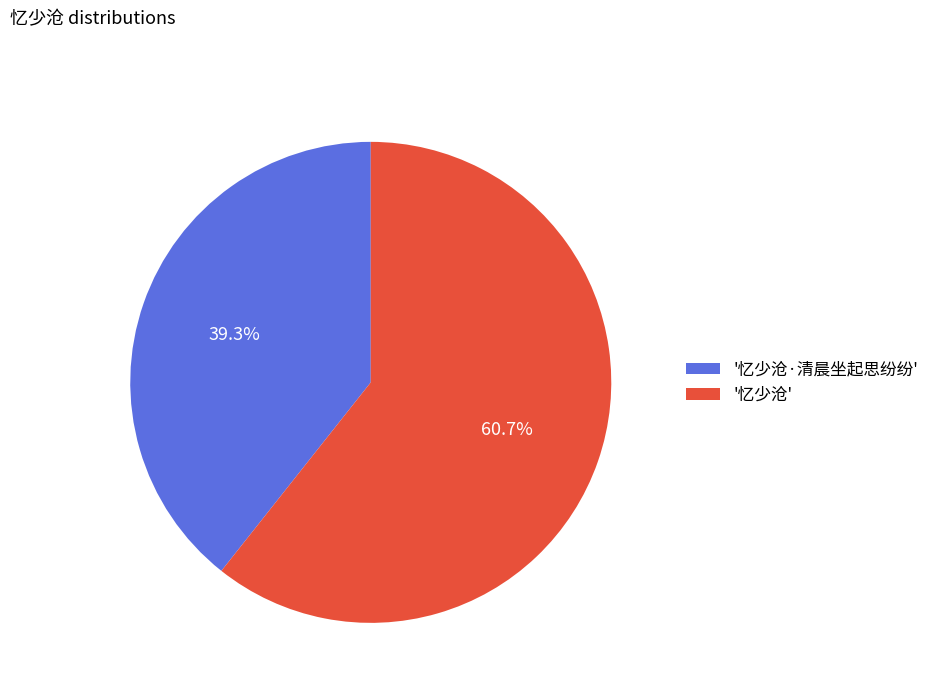

Rank the categories by value from lowest to highest.

'忆少沧·清晨坐起思纷纷', '忆少沧'